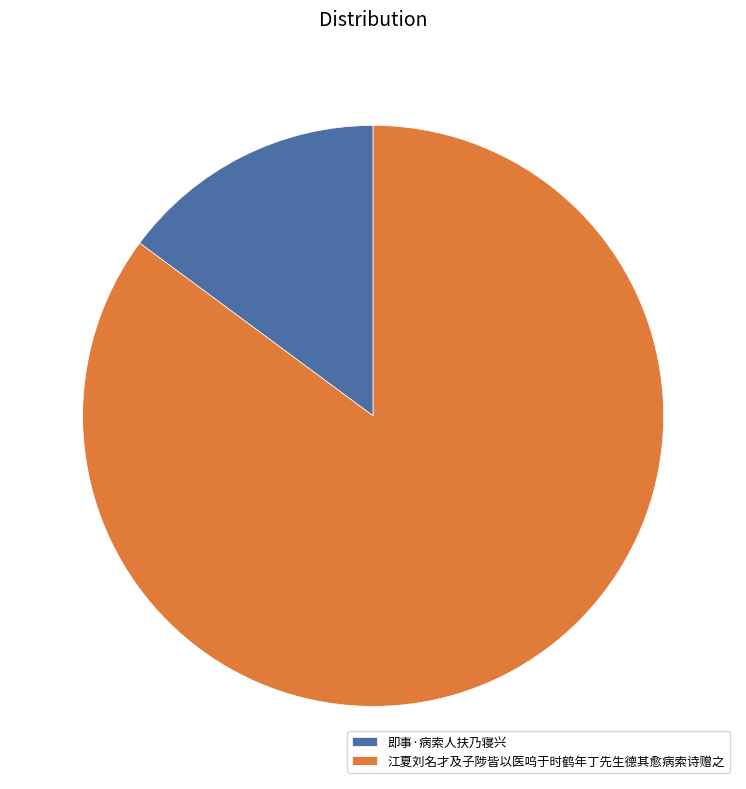

Which slice is the largest?

江夏刘名才及子陟皆以医呜于时鹤年丁先生德其愈病索诗赠之